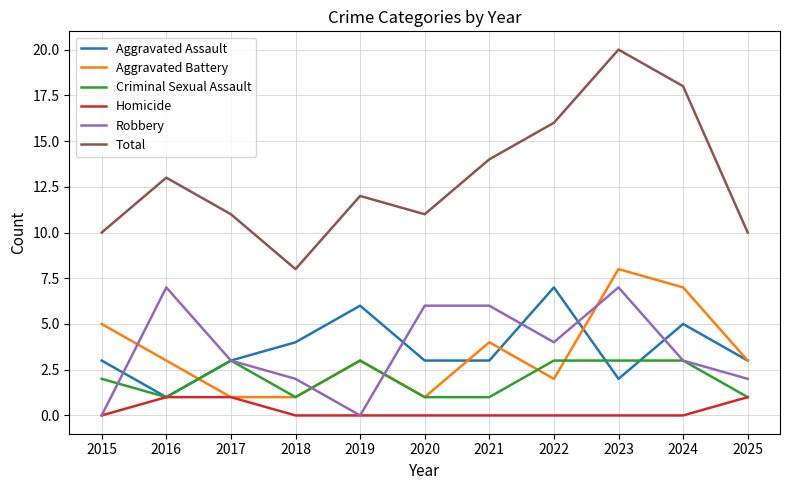

What is the average value of the Total series?

13